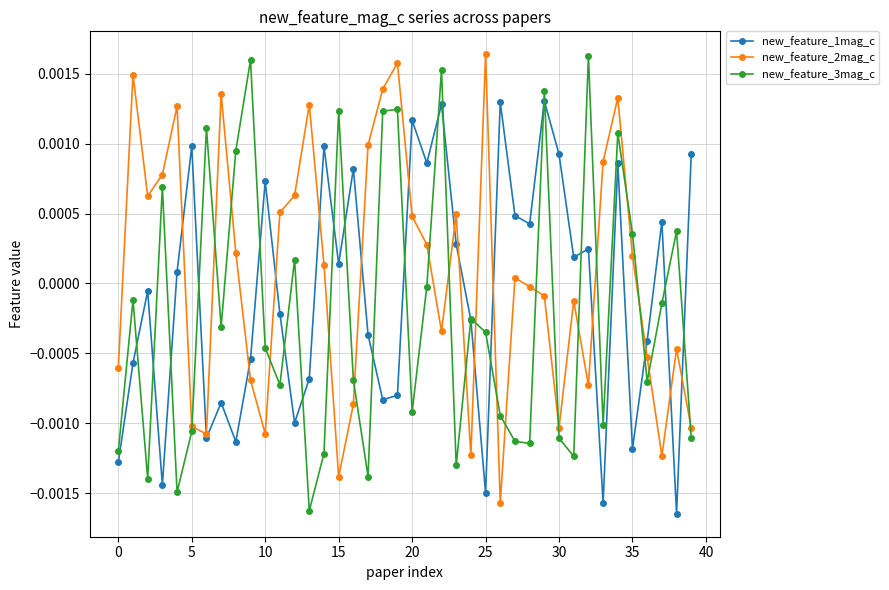

How many lines are shown in the chart?

3